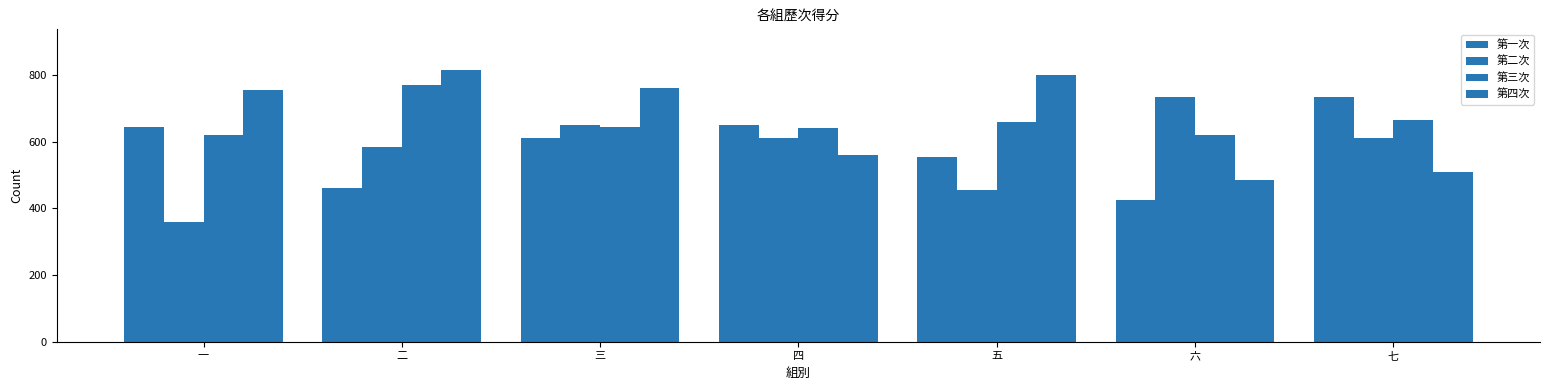

Are the bars grouped side by side (vs. stacked)?

Yes